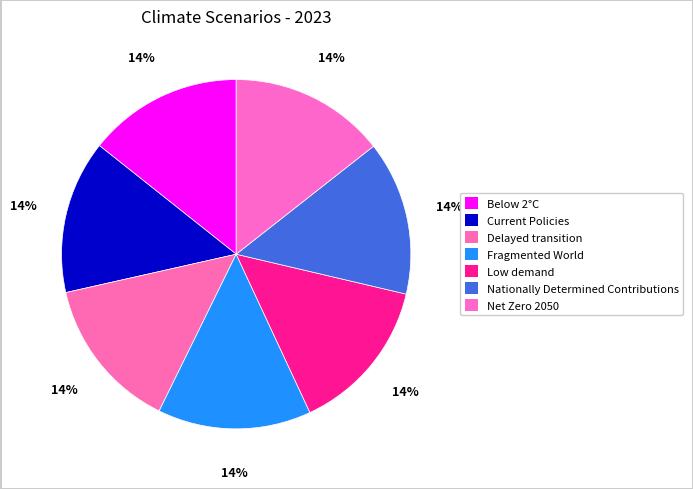

Which slice is the smallest?

Fragmented World